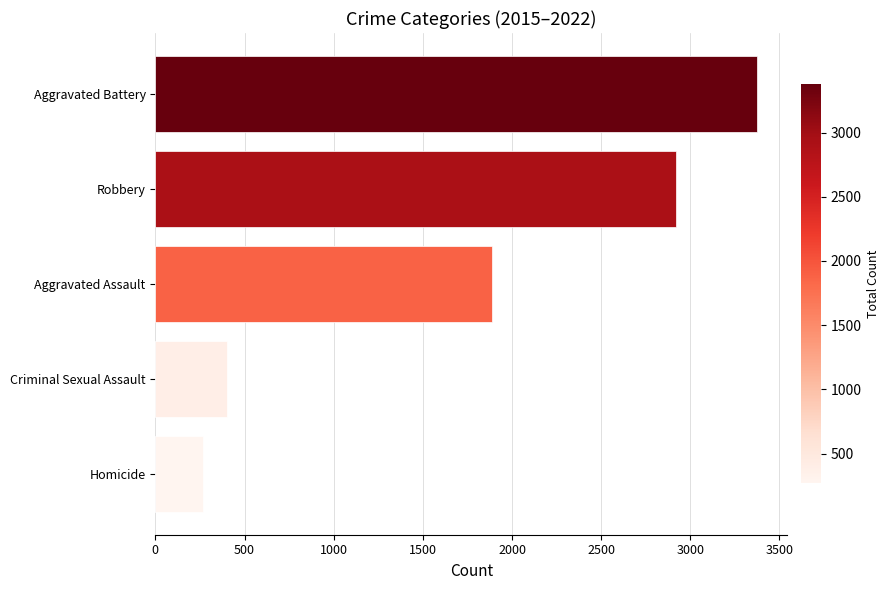

List the labels in order of value, largest first.

Aggravated Battery, Robbery, Aggravated Assault, Criminal Sexual Assault, Homicide